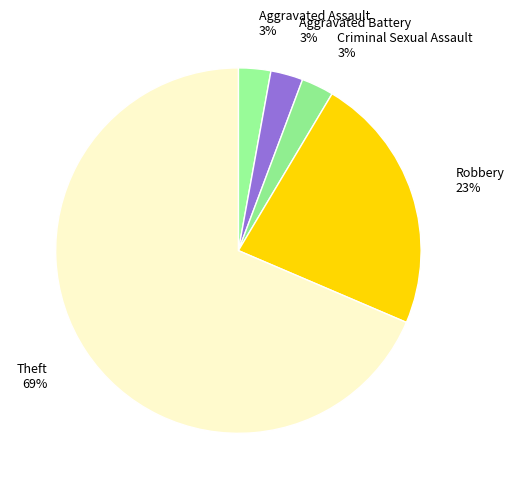

Is there any slice that represents more than half of the pie?

Yes